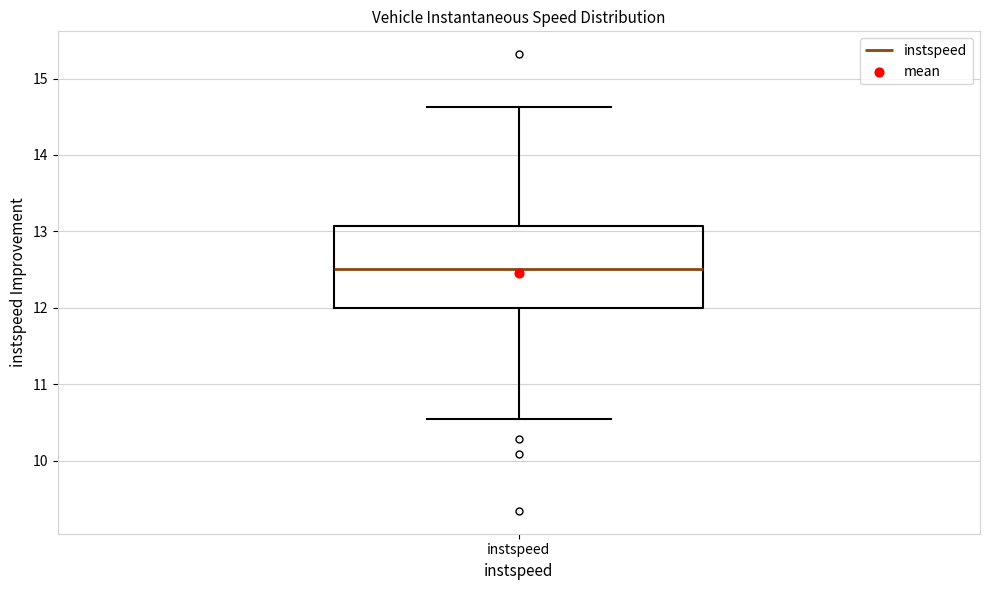

Transcribe this box plot: give where the median line is, the range the box spans, and where the two whiskers end, as read against the y-axis. The values are not printed on the chart, so give them approximately, as read against the axis.

median 12.5, box 12.0 to 13.1, whiskers 10.6 to 14.6